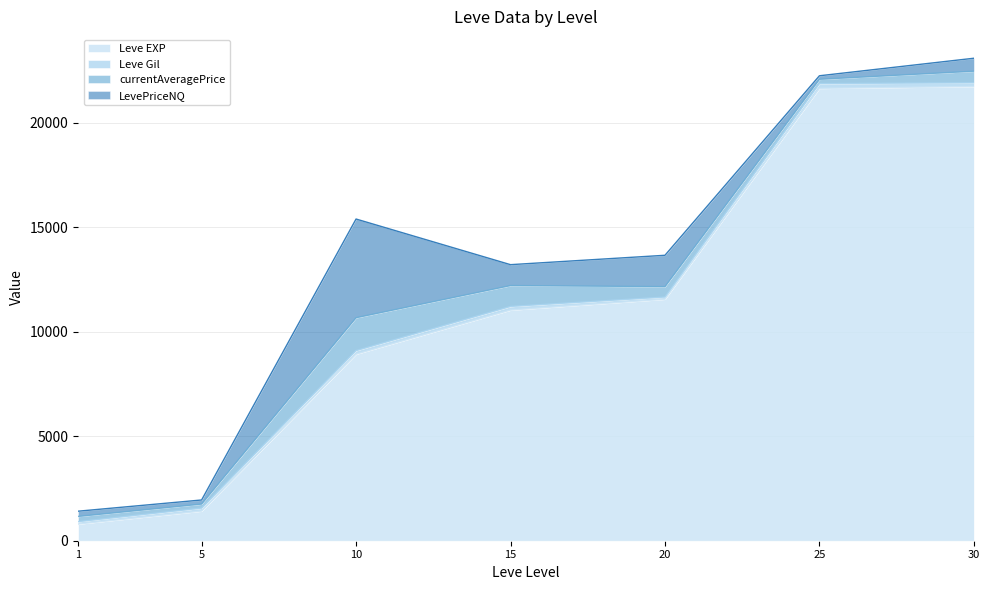

What are all the series names shown in the legend?

Leve EXP, Leve Gil, currentAveragePrice, LevePriceNQ